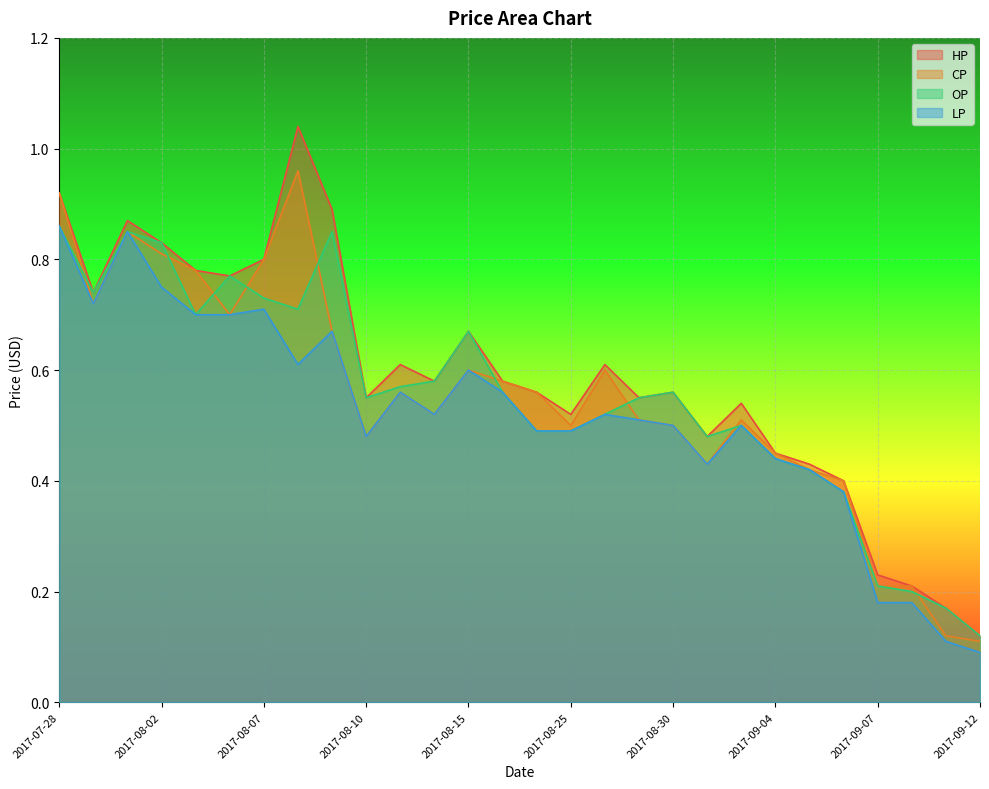

What is the label of the 16th point from the left?

2017-08-25